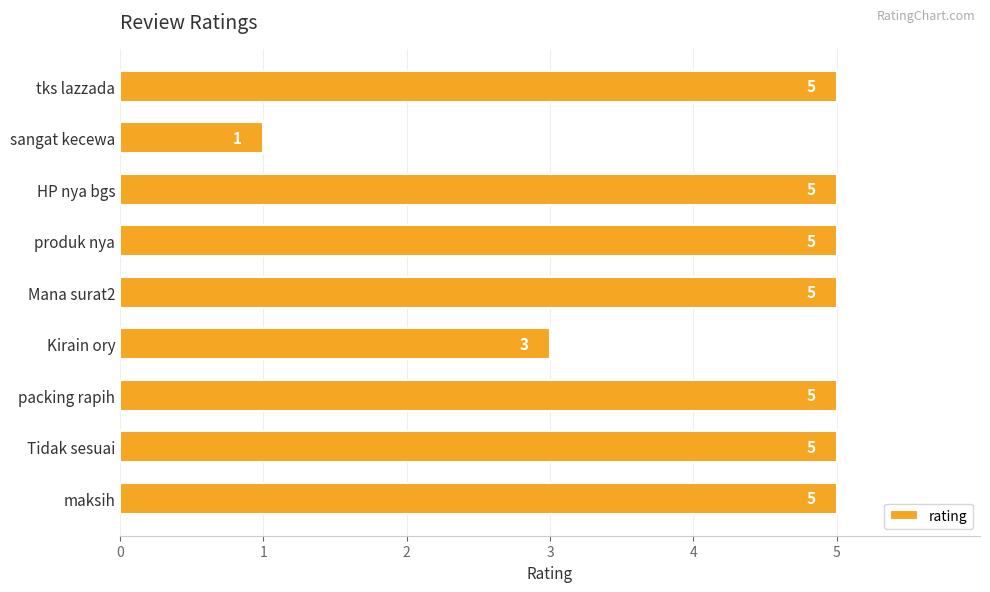

The value at packing rapih is 8. True or false?

False